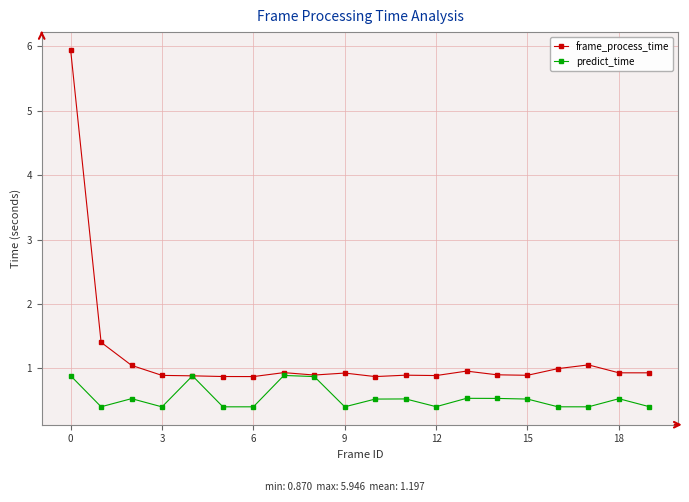

Which series has the largest total across all categories?

frame_process_time